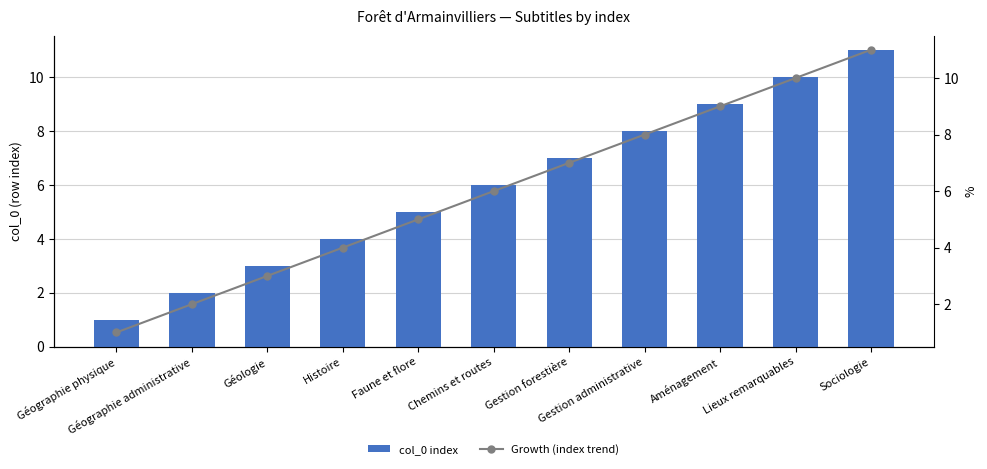

Where is Growth (index trend) nearest to the value 6?

Chemins et routes